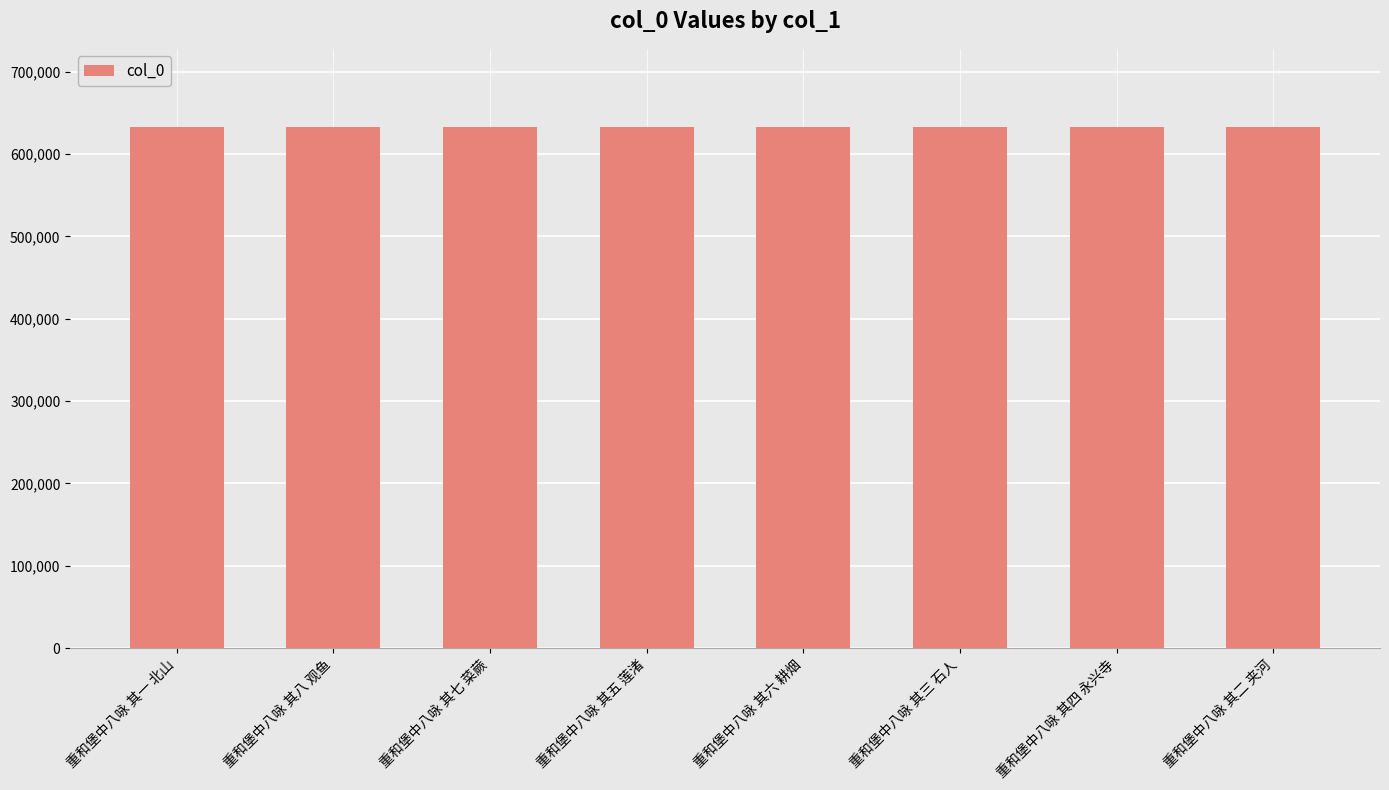

The chart shows a value of 632929 at 重和堡中八咏 其四 永兴寺. True or false?

True